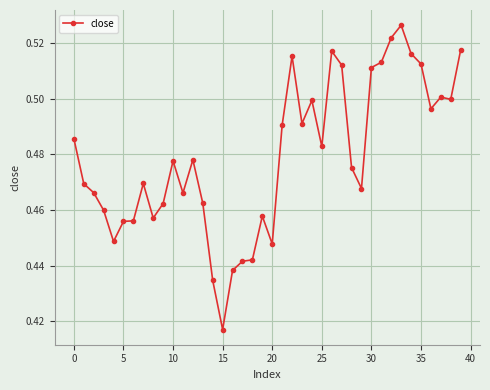

How many values are between 0 and 1?

40